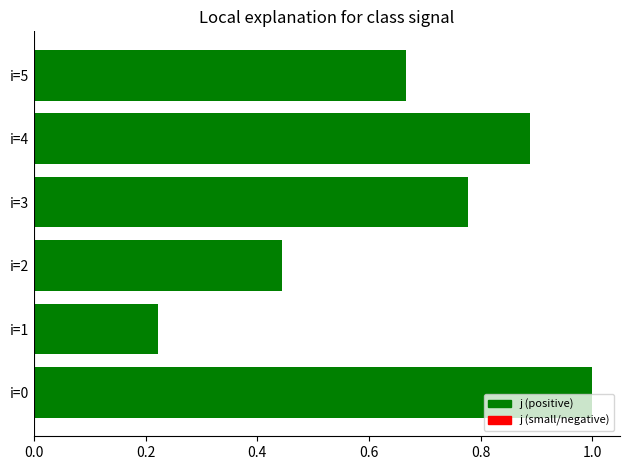

At which label is the value closest to 0?

i=1